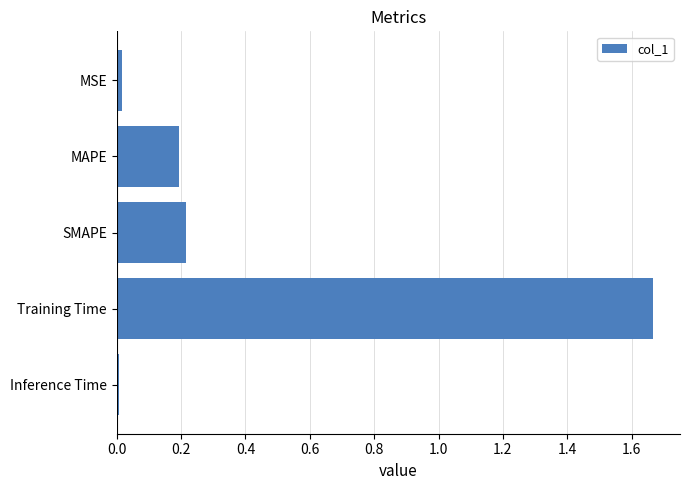

True or false: the data shows 0.2 at SMAPE.

True